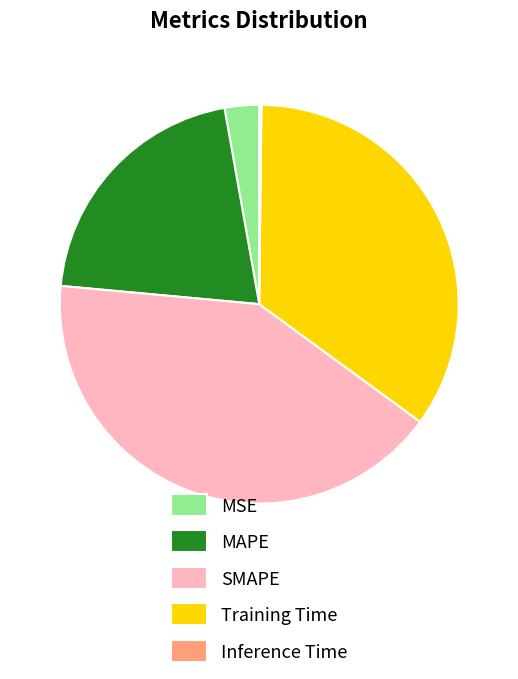

Is there a majority slice in this chart?

No